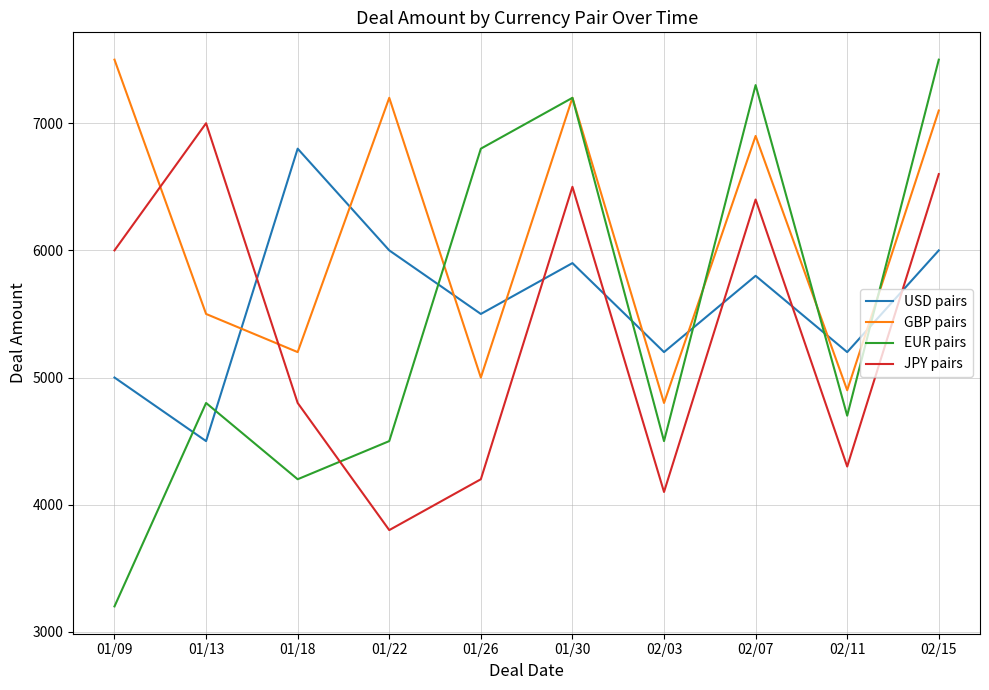

What is the average value of the EUR pairs series?

5470